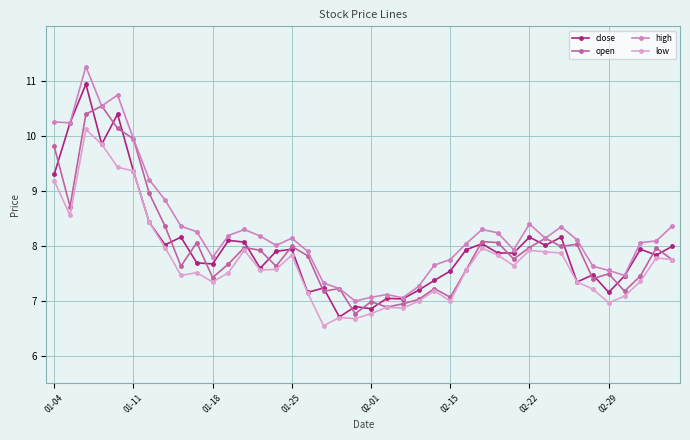

Does the chart have visible grid lines?

Yes